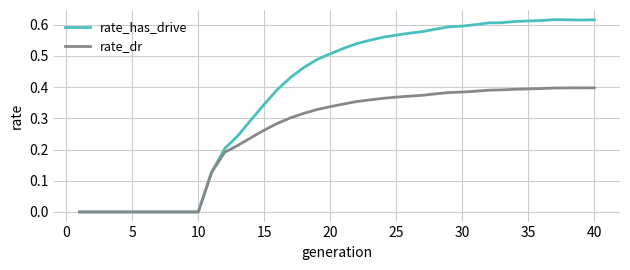

List the series in order of their peak value, highest first.

rate_has_drive, rate_dr